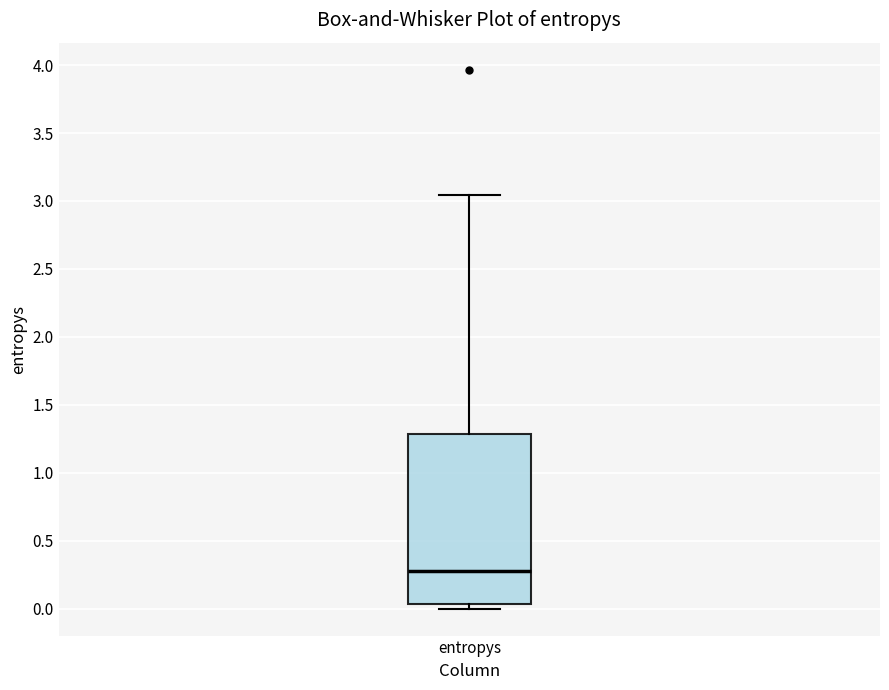

Where does the upper whisker of the box for entropys end on the y-axis? The values are not printed on the chart, so give them approximately, as read against the axis.

3.05